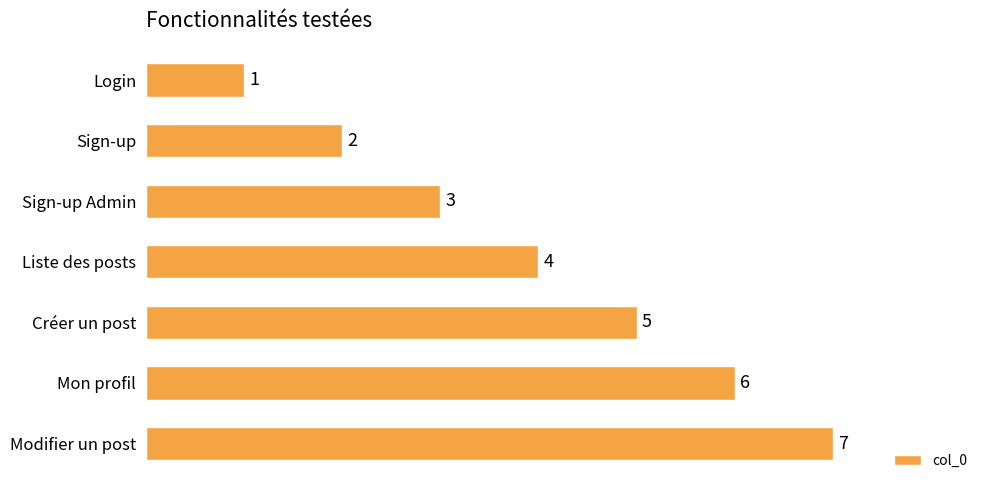

What is the value of the 5th bar from the top?

5